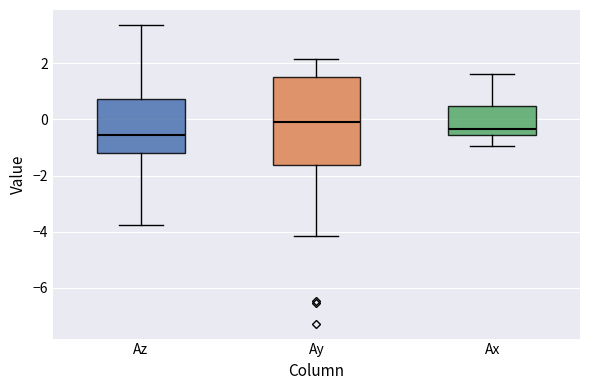

Reading left to right, transcribe this box plot: for each box, give where its median line is, the range the box spans, and where its two whiskers end, as read against the y-axis. The values are not printed on the chart, so give them approximately, as read against the axis.

Az: median -0.6, box -1.2 to 0.8, whiskers -3.8 to 3.4
Ay: median 0.0, box -1.6 to 1.6, whiskers -4.2 to 2.2
Ax: median -0.4, box -0.6 to 0.4, whiskers -1.0 to 1.6